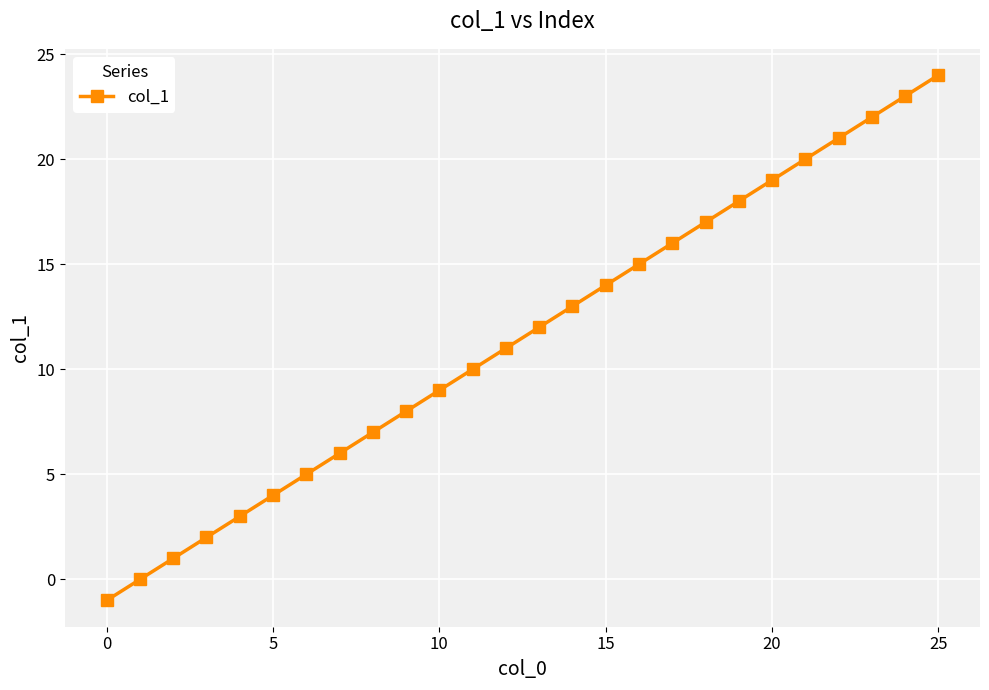

How many data points does each series have?

26